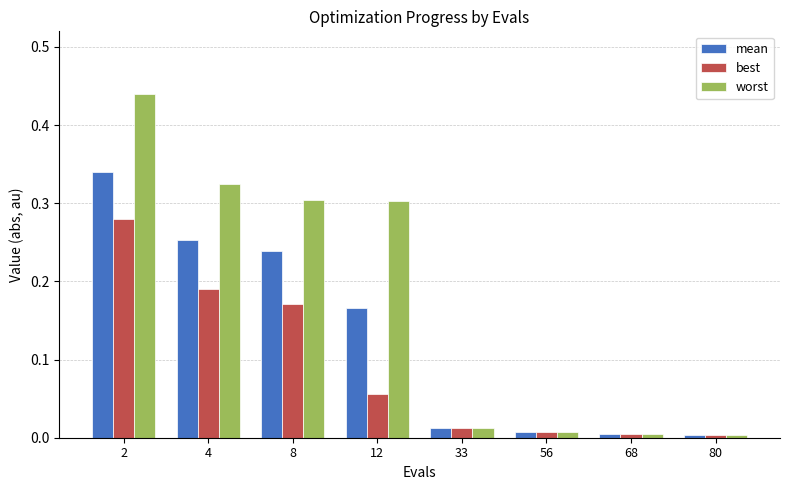

List the series in order of their peak value, lowest first.

best, mean, worst